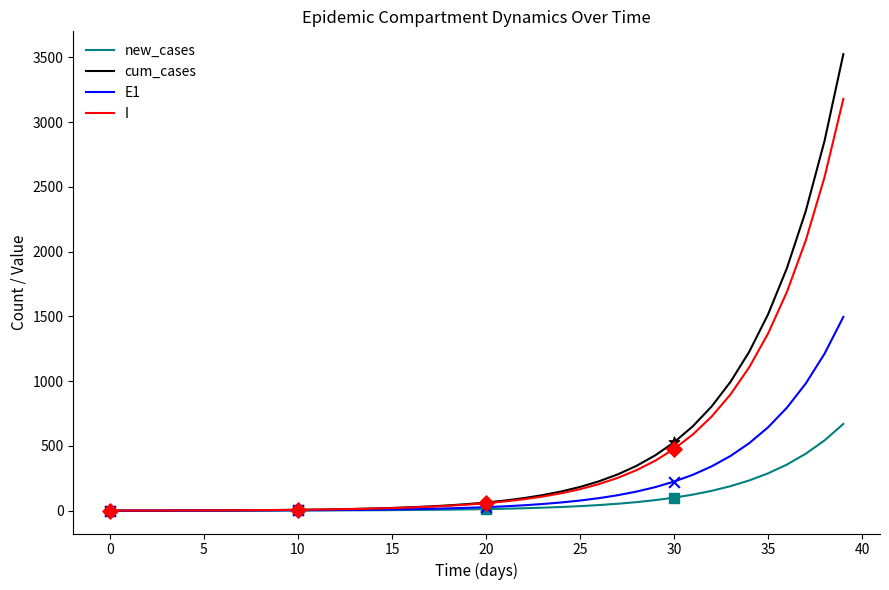

What is the maximum value for E1?

1496.2